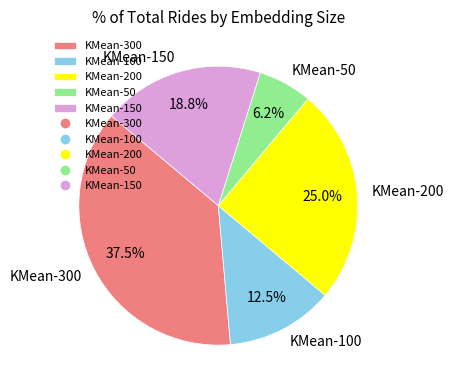

Which category has the smallest portion of the pie?

KMean-50